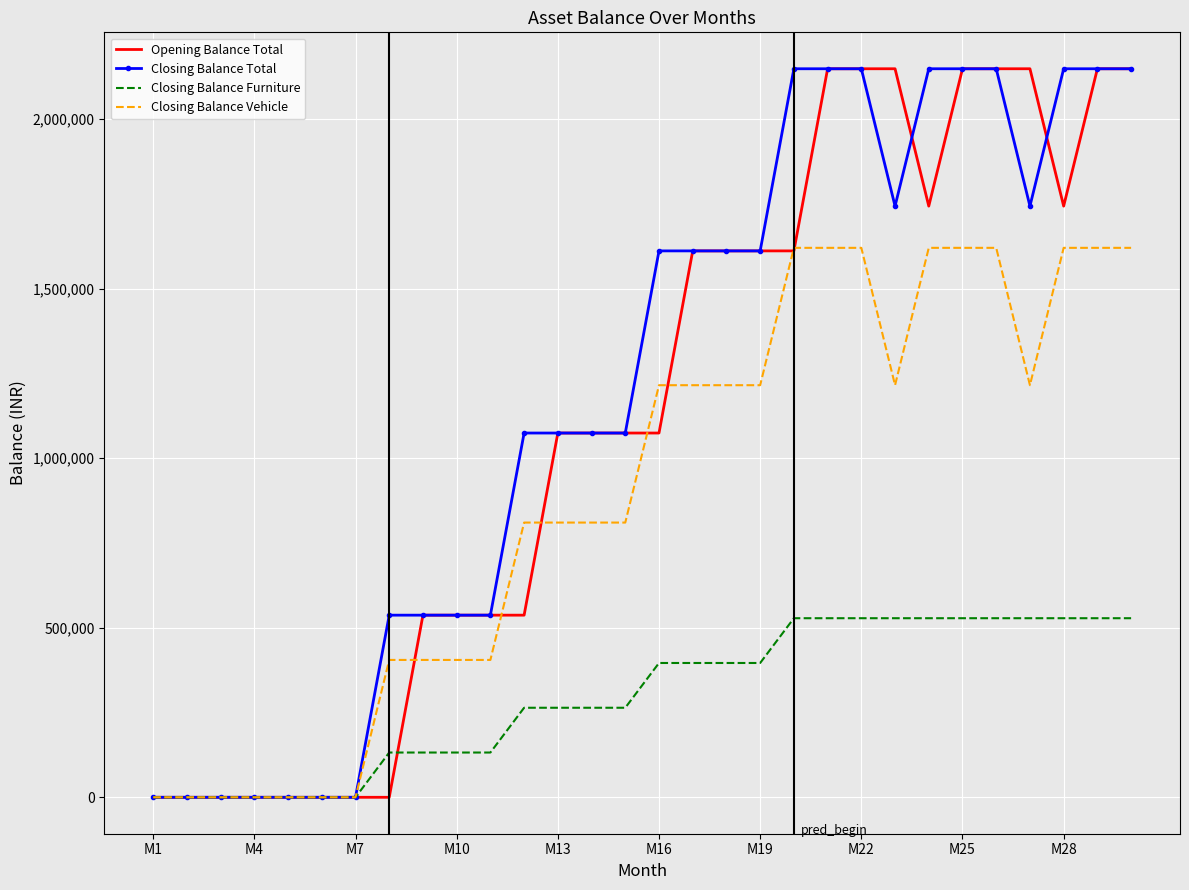

Which series has the largest range (max minus min)?

Opening Balance Total